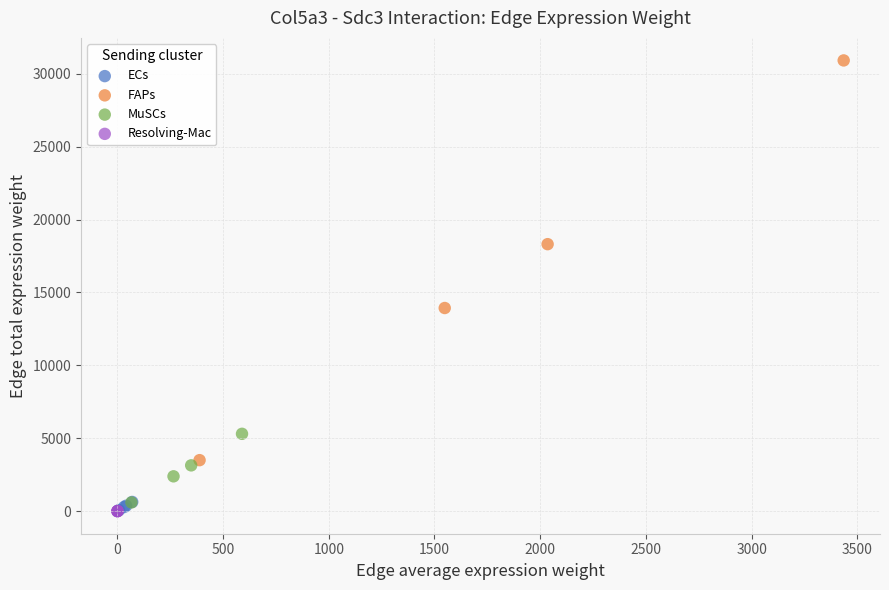

Which series reaches the maximum Y coordinate?

FAPs